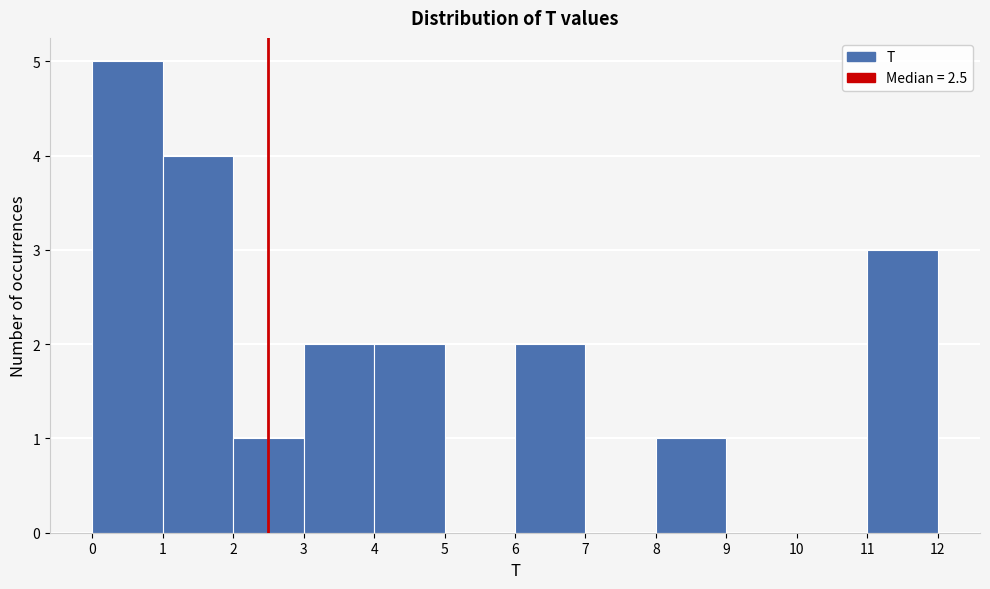

Reading left to right, transcribe this chart: for each bar, give the range it covers on the x-axis and its height. The values are not printed on the chart, so give them approximately, as read against the axis.

0 to 1: 5
1 to 2: 4
2 to 3: 1
3 to 4: 2
4 to 5: 2
5 to 6: 0
6 to 7: 2
7 to 8: 0
8 to 9: 1
9 to 10: 0
10 to 11: 0
11 to 12: 3